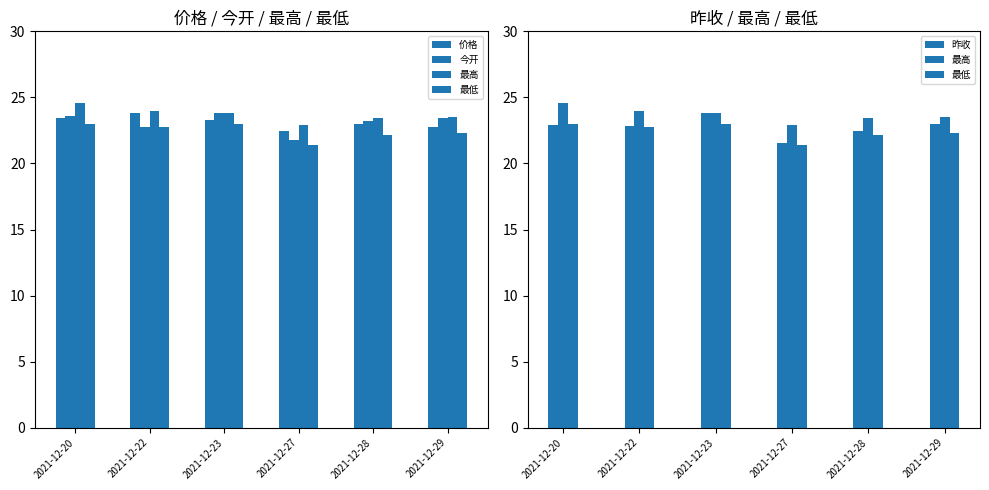

Is it true that 今开 equals 23.6 at 2021-12-20?

True